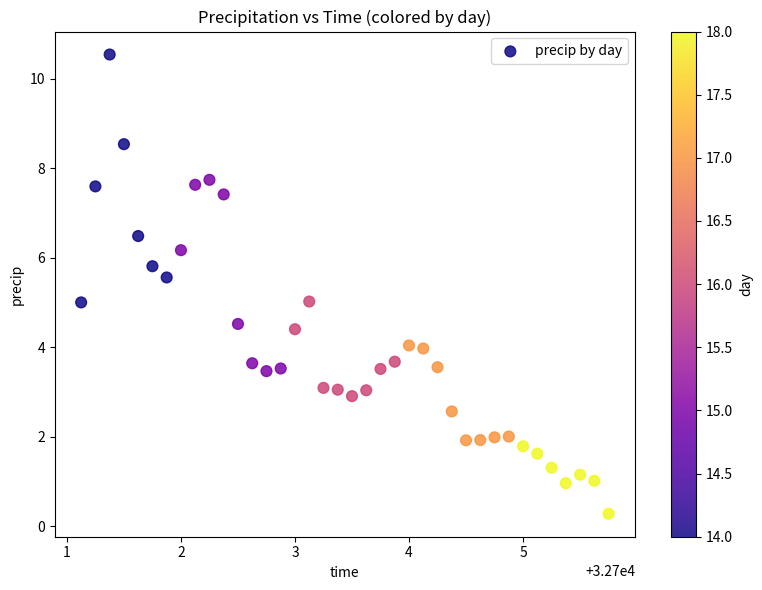

What is the range of X values (max minus min)?

4.6